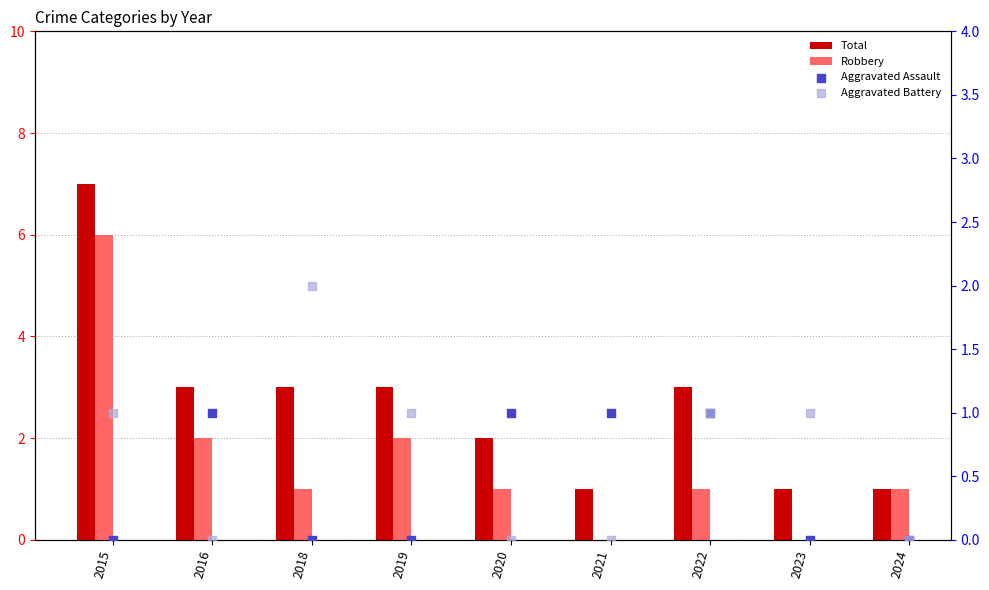

What are all the series names shown in the legend?

Total, Robbery, Aggravated Assault, Aggravated Battery